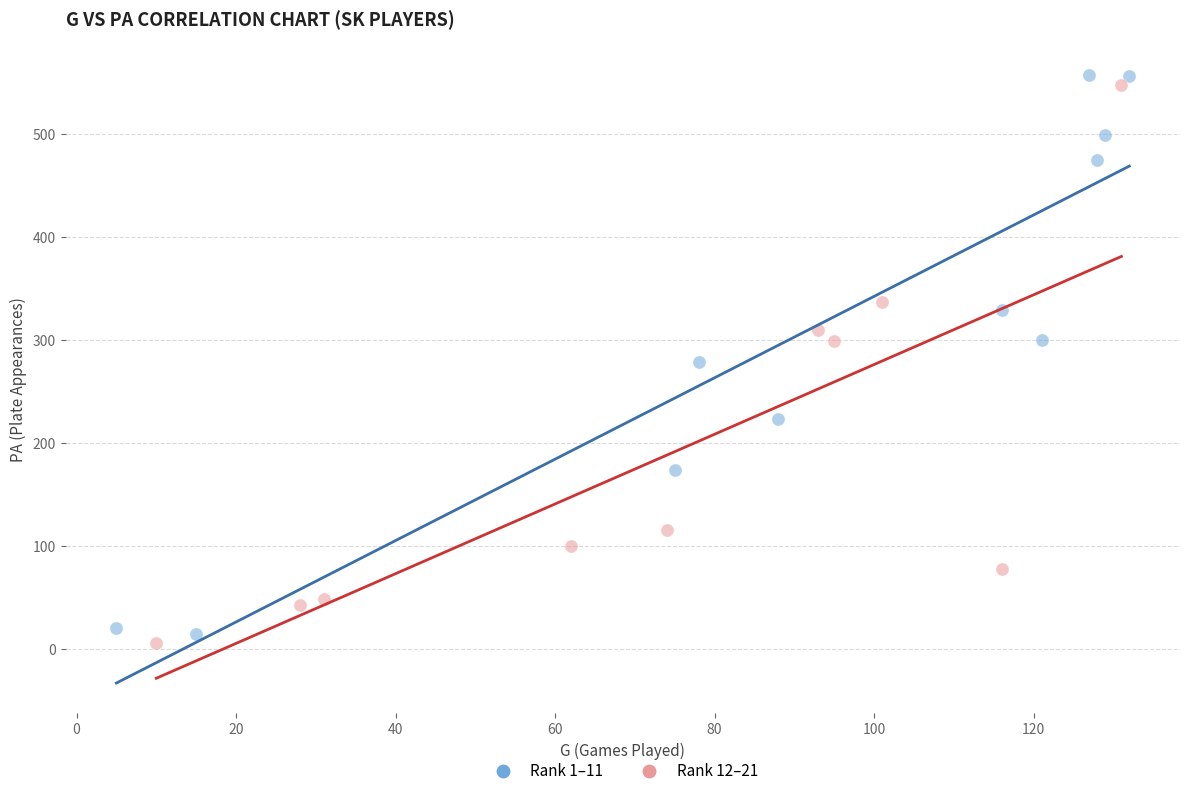

Which series reaches the maximum Y coordinate?

Rank 1–11